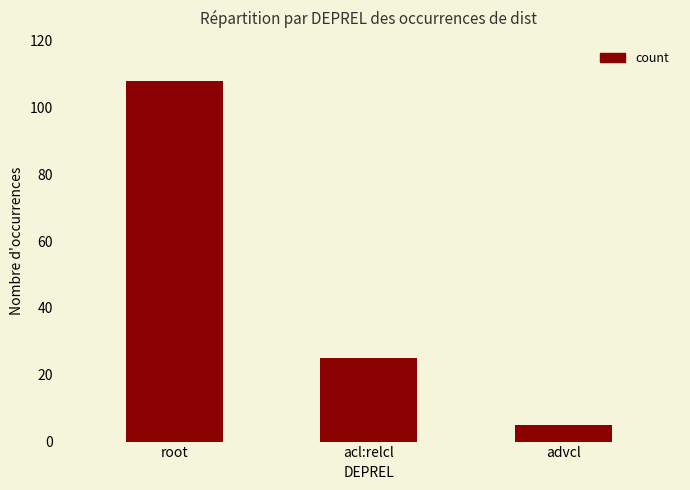

What is the value of the 3rd bar from the left?

5